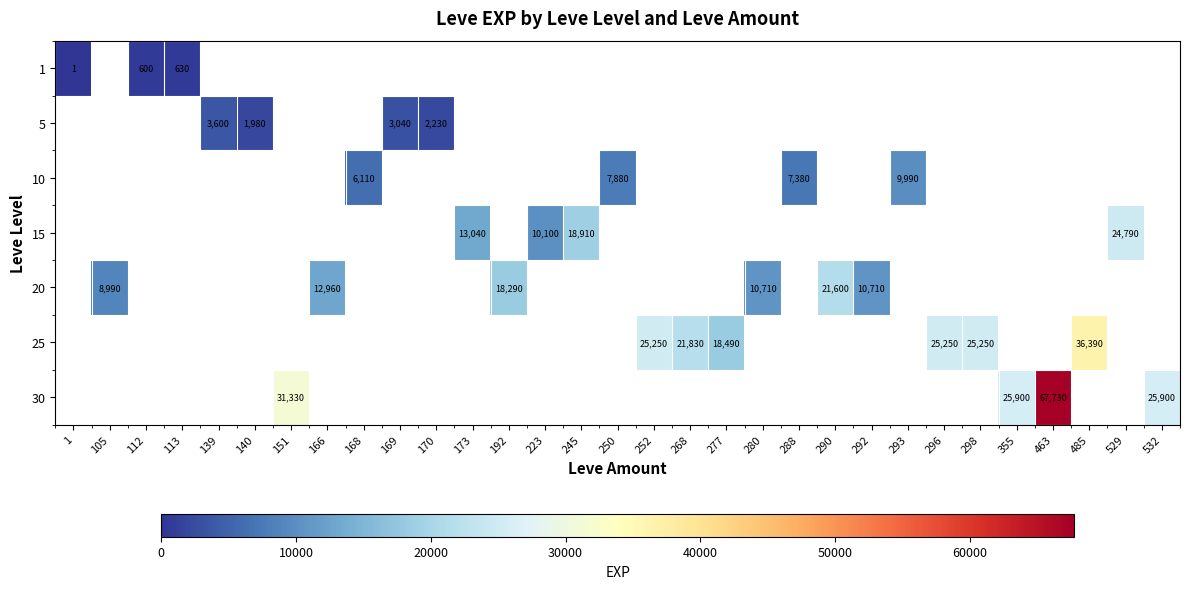

The 20 series shows 10710.0 at 292. True or false?

True